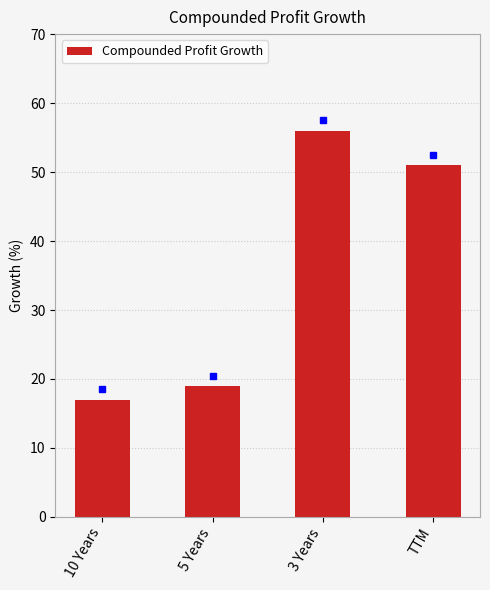

Does the chart contain any negative values?

No